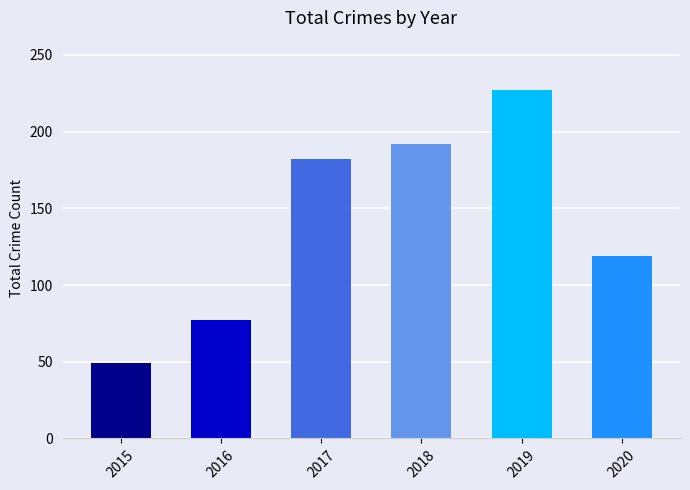

Reading left to right, what are all the values shown in this chart?

49	77	182	192	227	119